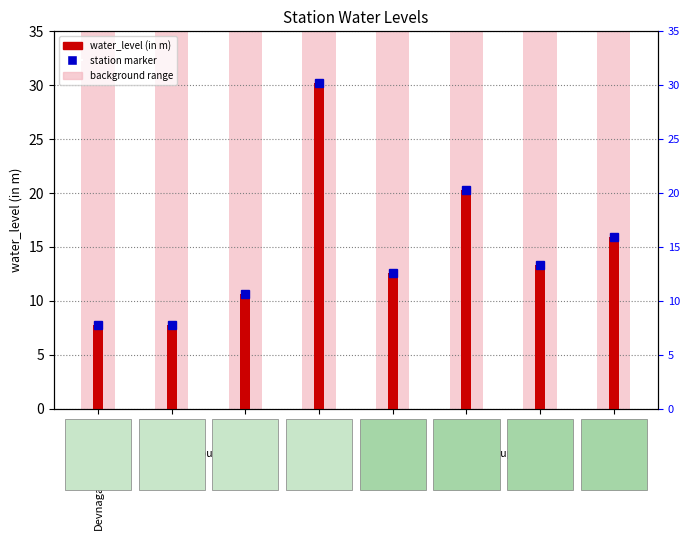

Count the number of categories in the chart.

8